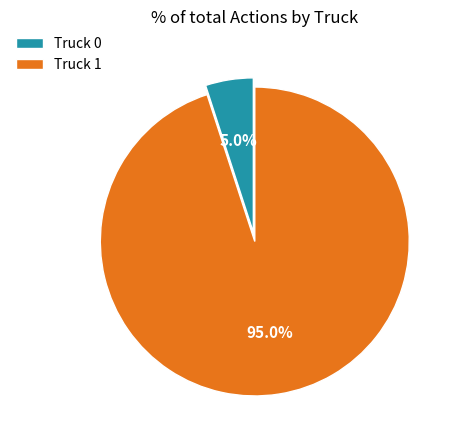

What is the ratio of the value at Truck 0 to the value at Truck 1?

0.1